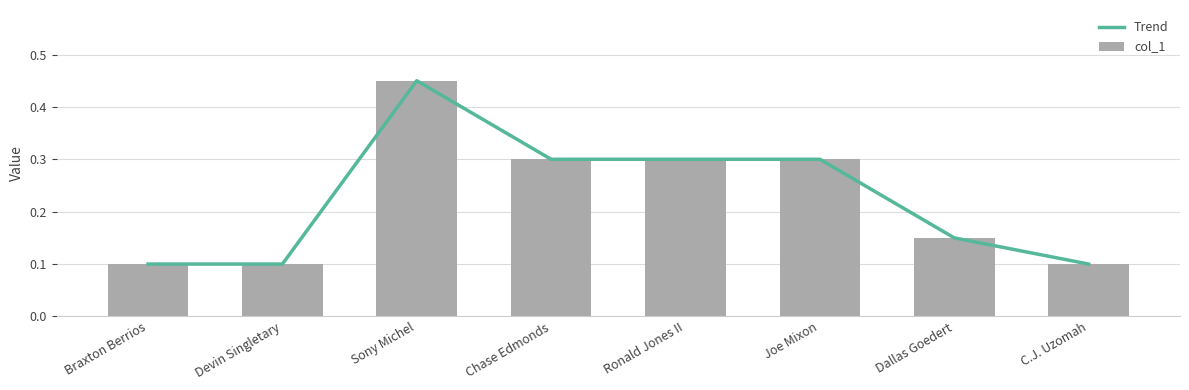

At which category is the sum across all series the highest?

Sony Michel